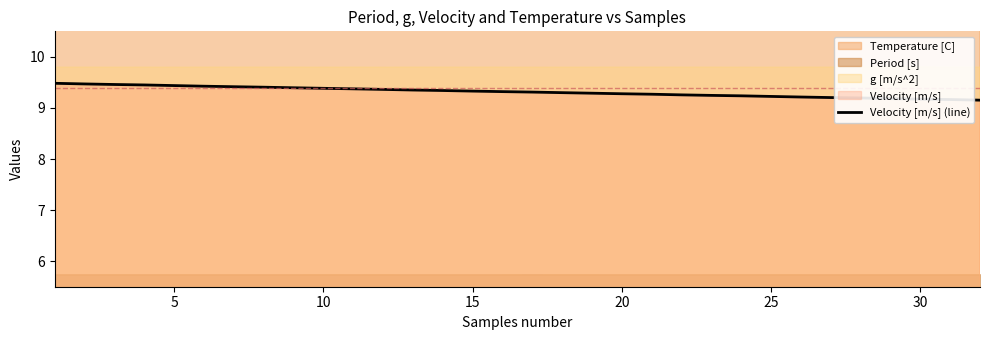

What is the average value?

9.3